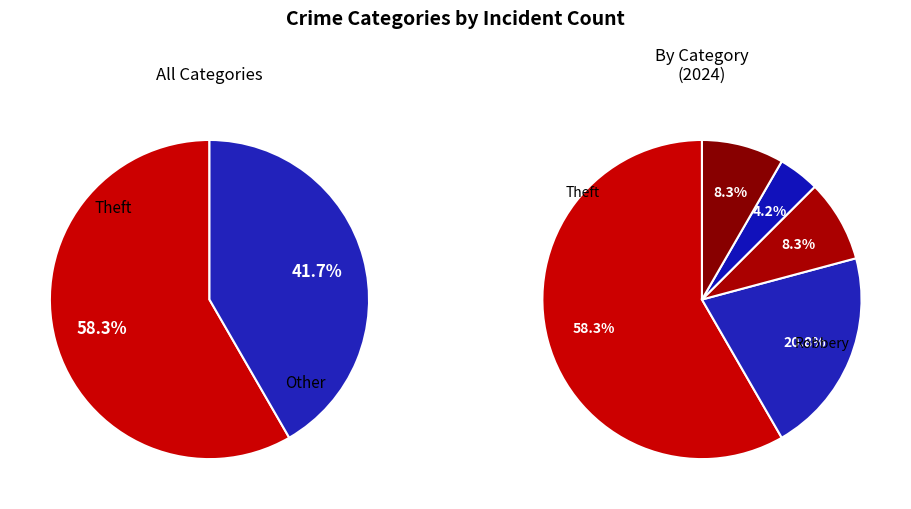

What is the largest slice in the pie chart?

Theft